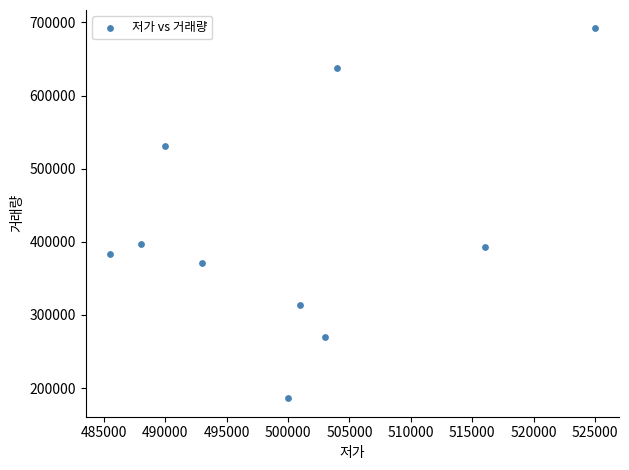

What is the average X value?

500550